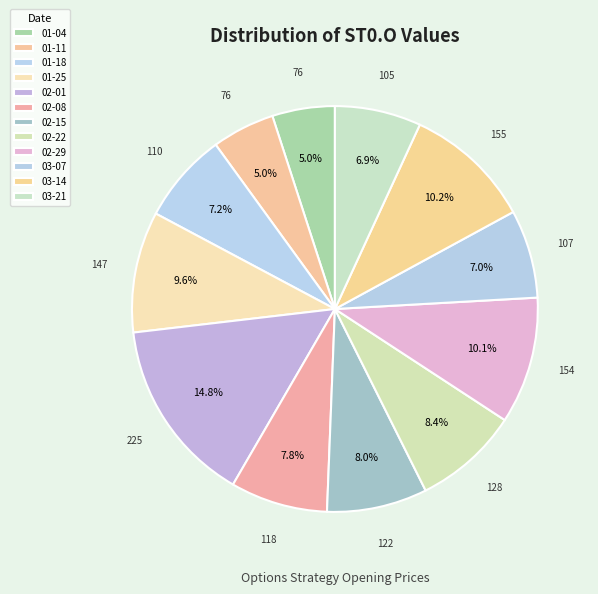

How many segments does this pie chart have?

12